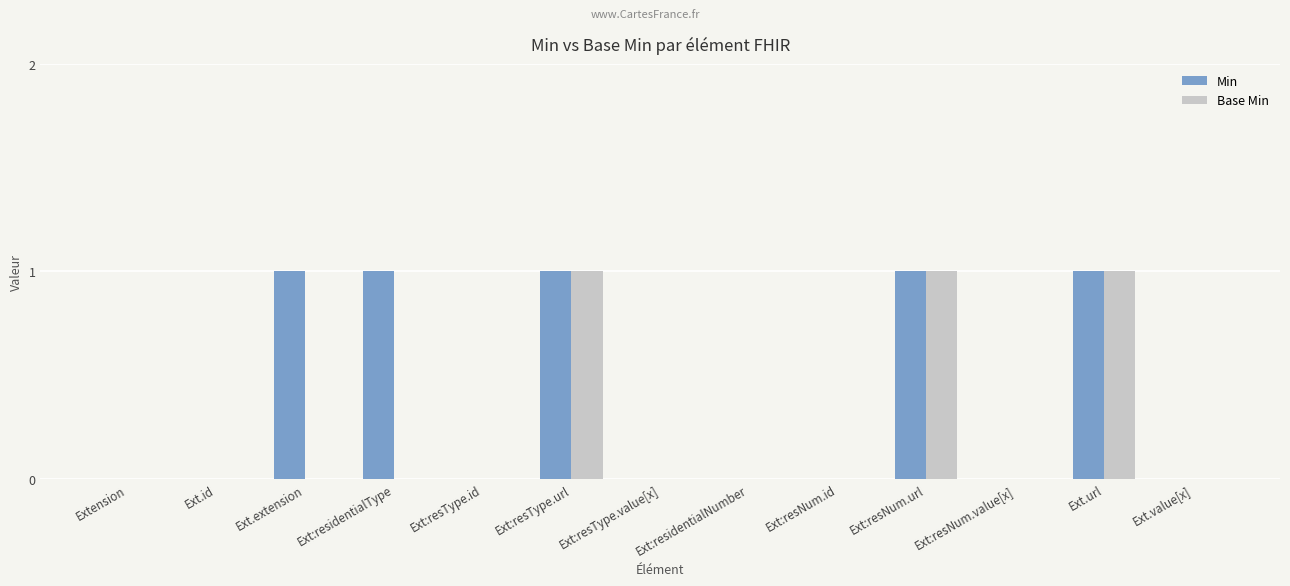

Reading right to left, extract all data points from this chart.

Min: 0	1	0	1	0	0	0	1	0	1	1	0	0
Base Min: 0	1	0	1	0	0	0	1	0	0	0	0	0